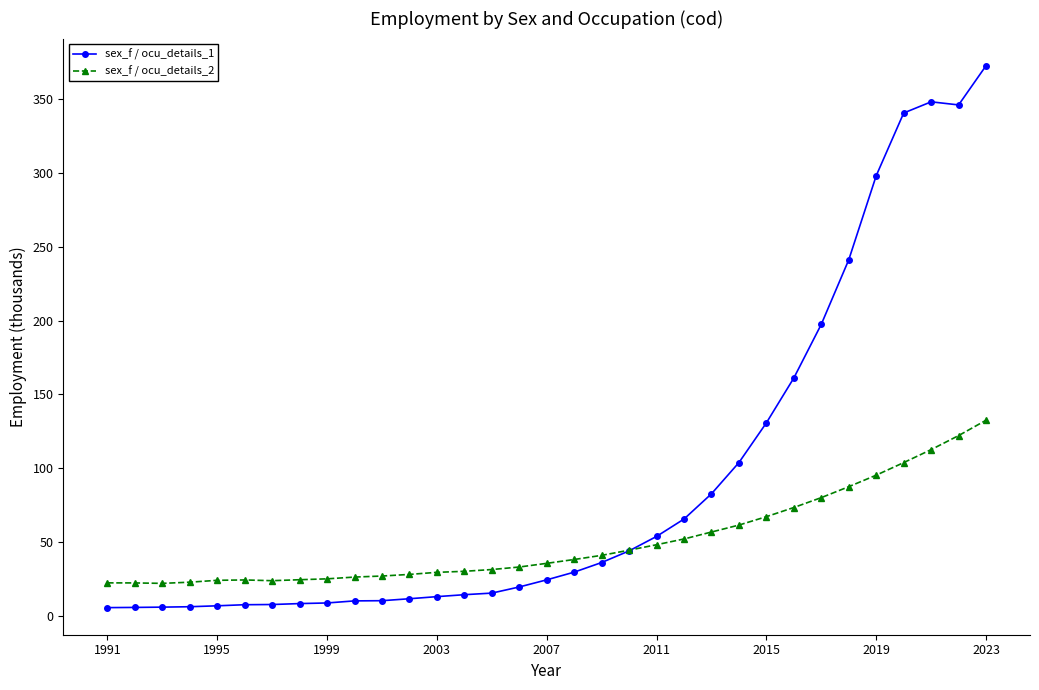

What is the value of the sex_f / ocu_details_2 point at the 12th from the left?

28.1